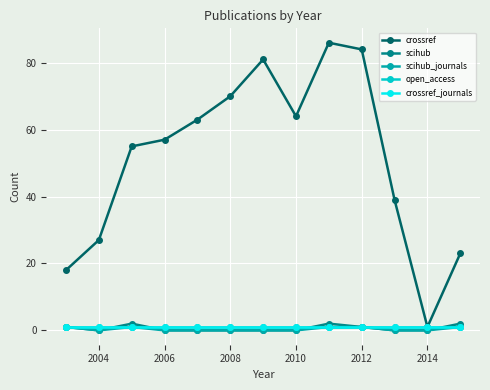

Is this an area chart (filled region under the line)?

No